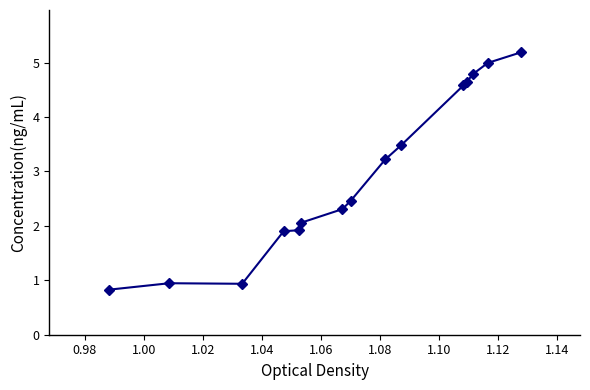

True or false: there are more than 2 points higher than both neighbors.

False